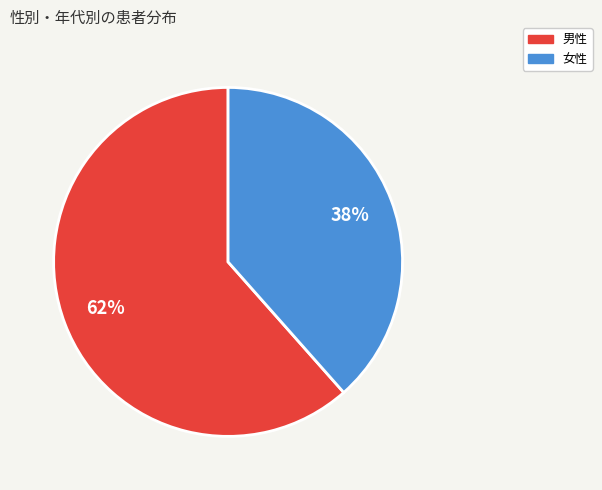

How many slices are in this pie chart?

2